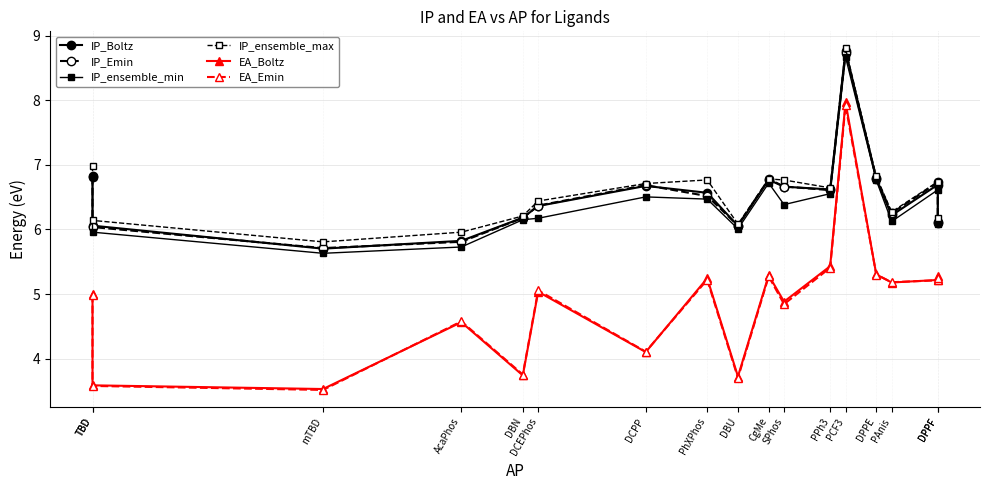

Where is IP_ensemble_min nearest to the value 7?

TBD